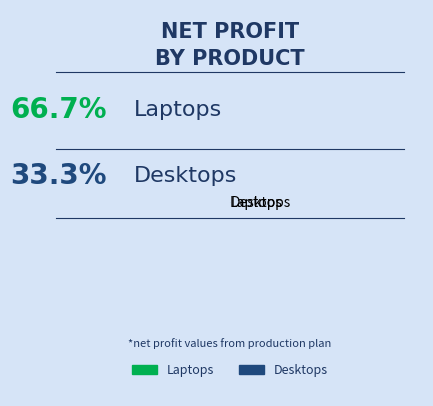

Which category accounts for the majority?

Laptops